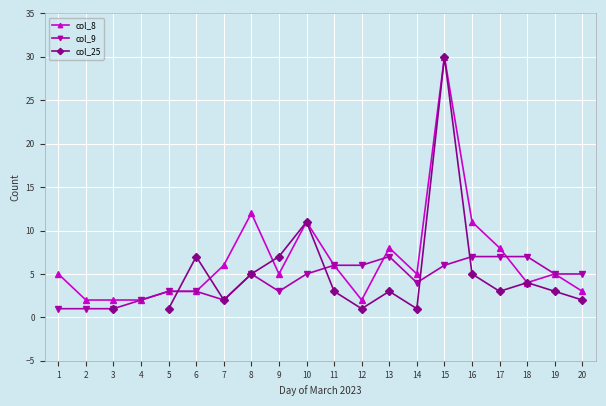

The value of col_8 at 7 is 6. True or false?

True